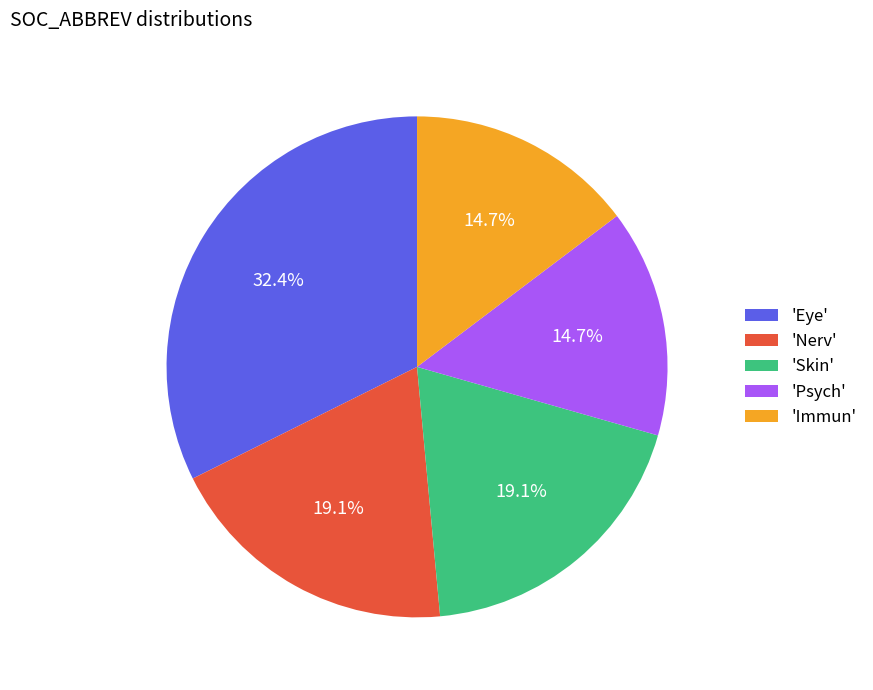

What percentage do 'Eye' and 'Psych' together represent?

47.1%